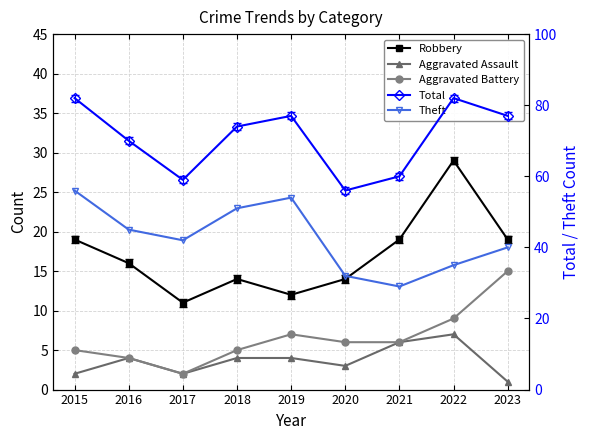

True or false: Aggravated Battery and Total cross at least once.

False